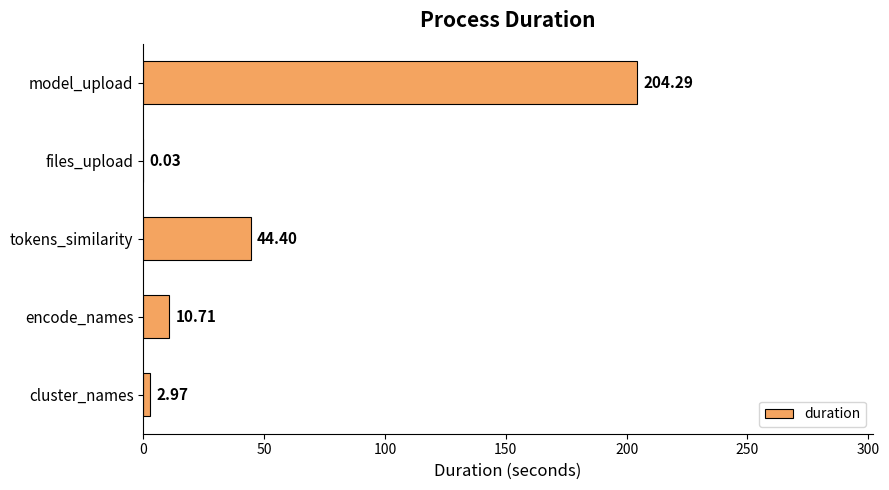

What is the average value?

52.5